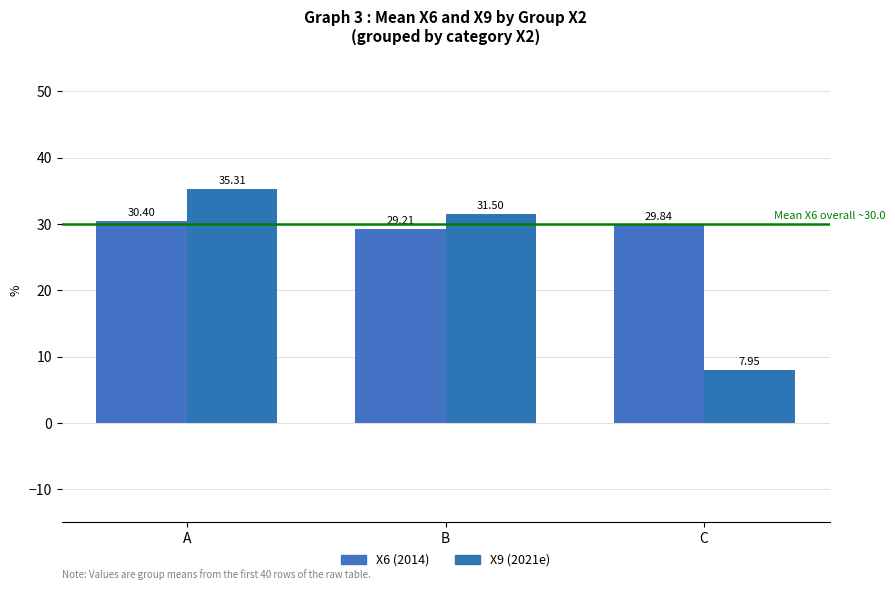

Which category has the highest value in the X6 (2014) series?

A